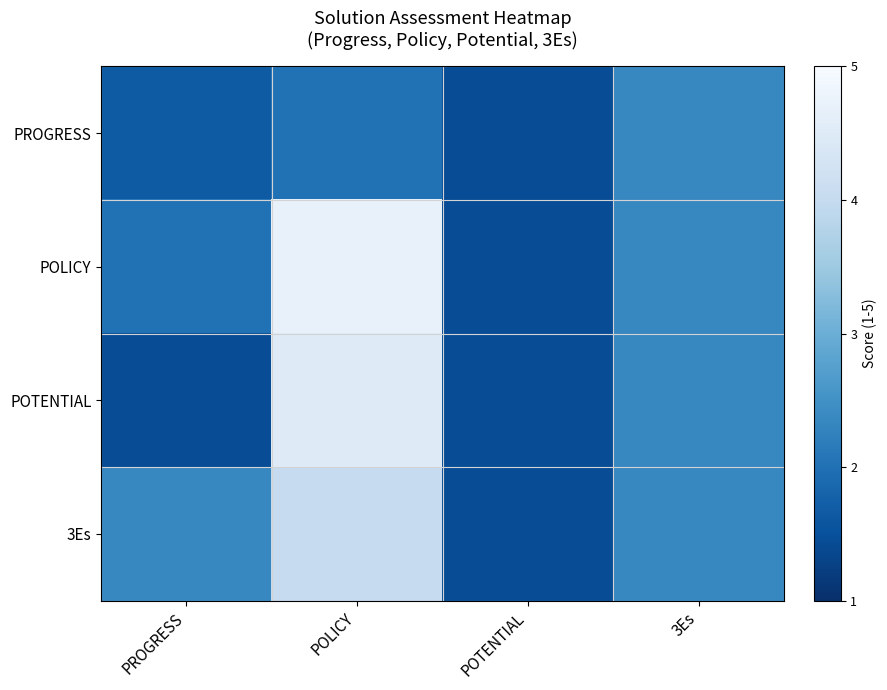

At 3Es, list the series in order from largest to smallest.

PROGRESS, POLICY, POTENTIAL, 3Es